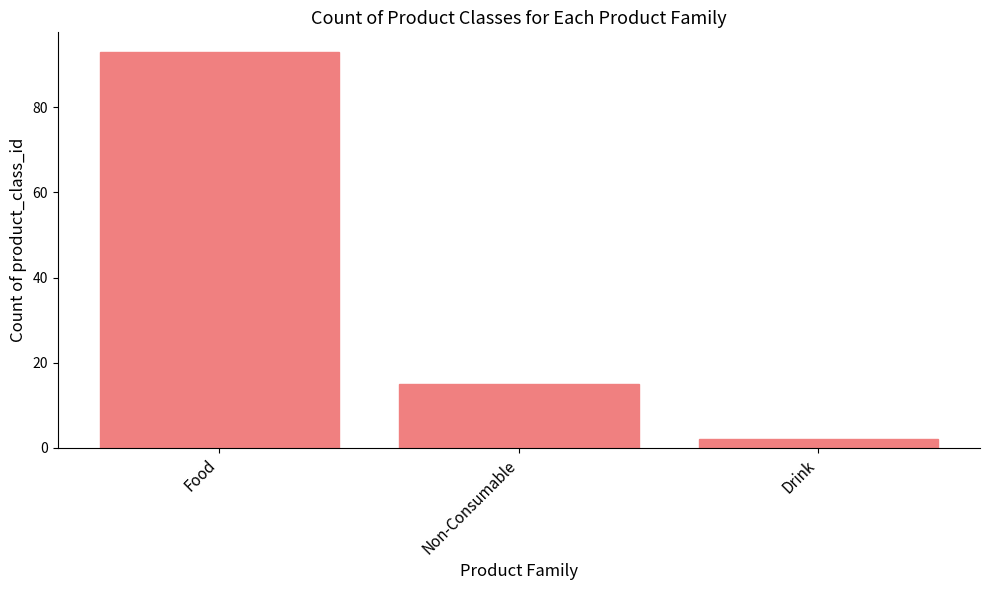

Is it true that the value at Non-Consumable is 20?

False